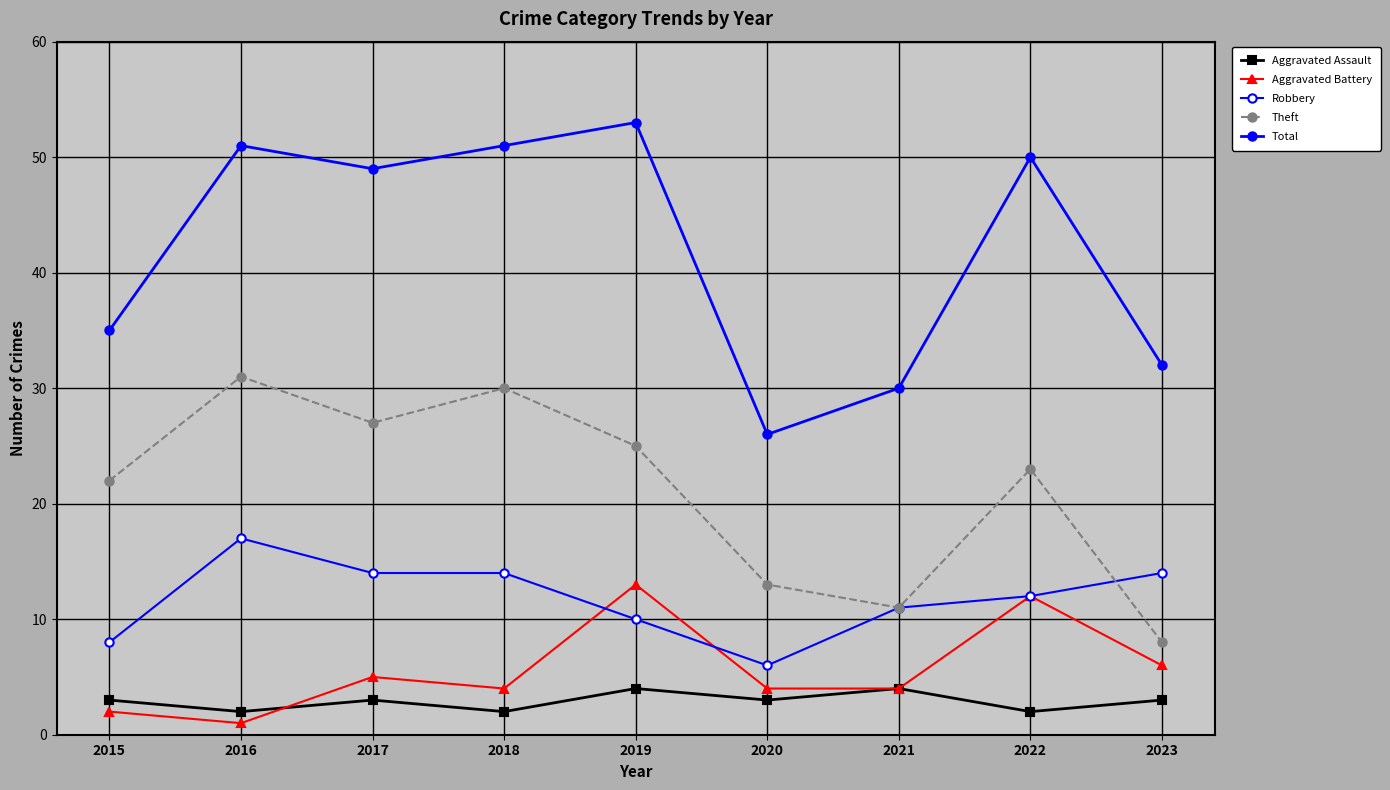

How many lines are shown in the chart?

5